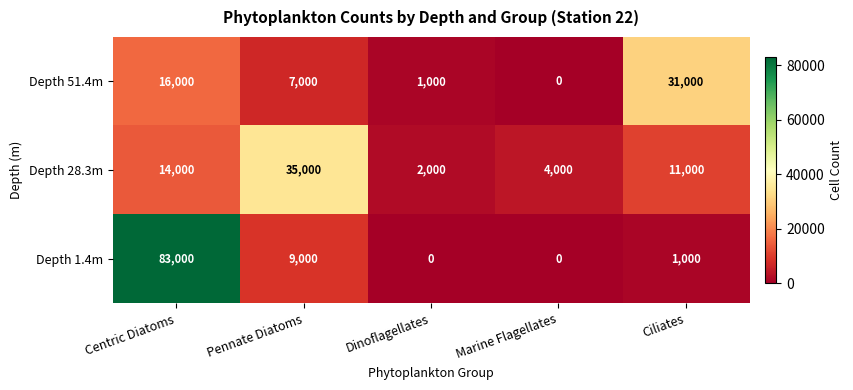

Where is Depth 1.4m nearest to the value 41500?

Pennate Diatoms